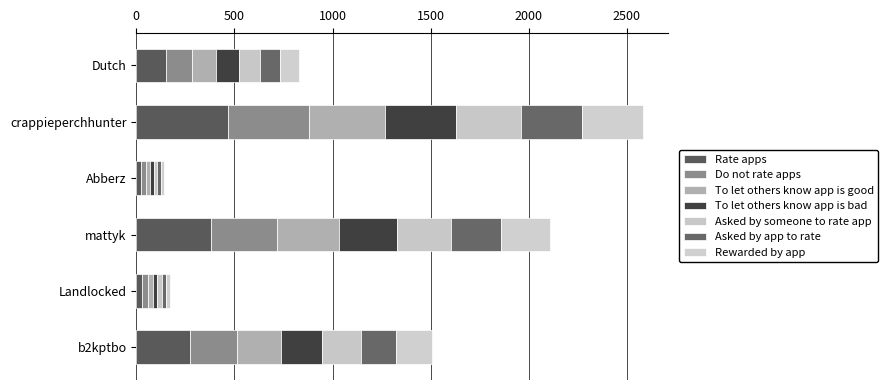

How many series are shown in this chart?

7